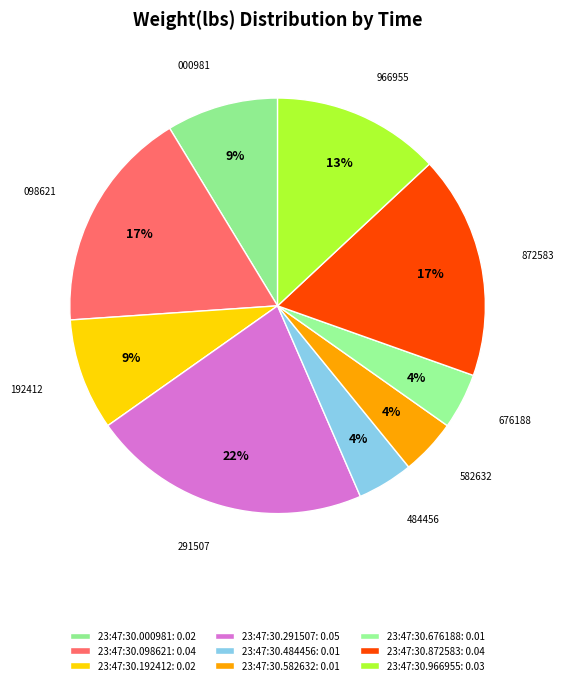

Count the number of slices in the pie.

9